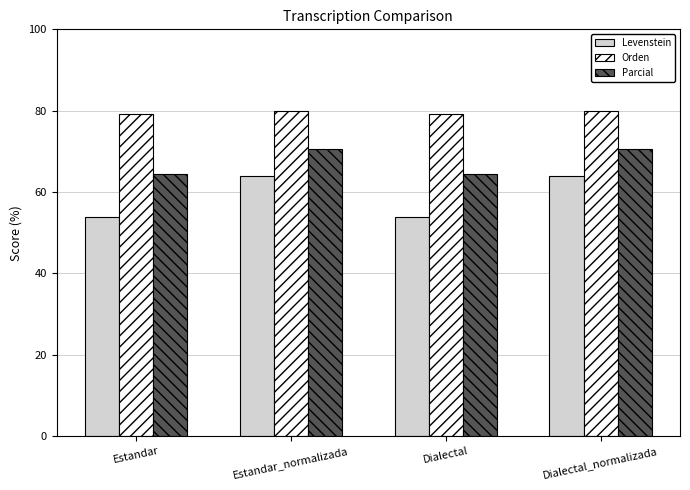

What is the approximate value of Parcial at Estandar_normalizada?

70.5